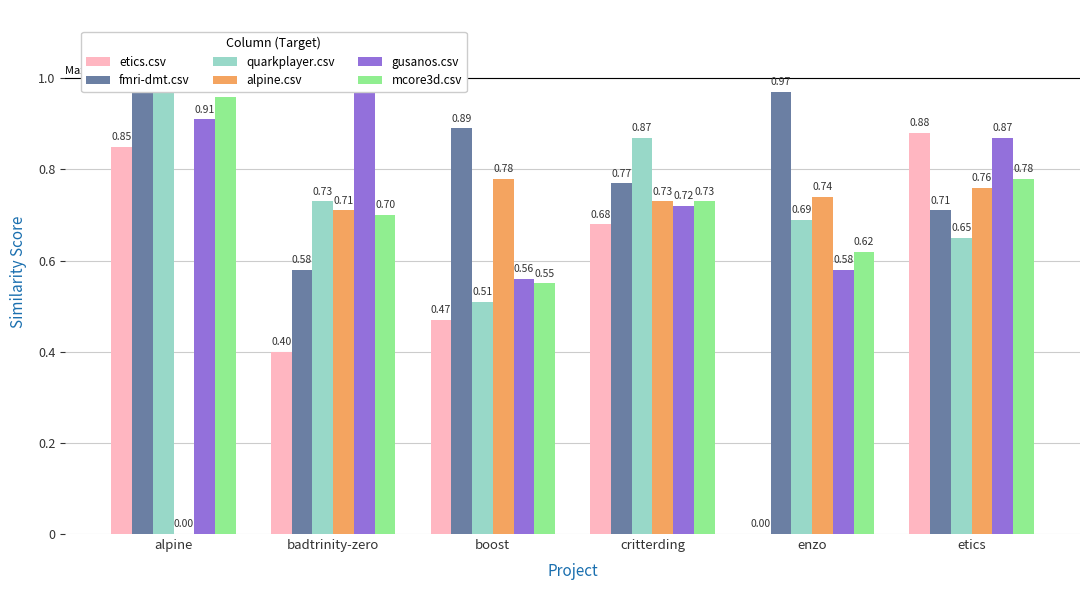

Reading left to right, extract all data points from this chart.

etics.csv: alpine=0.8	badtrinity-zero=0.4	boost=0.5	critterding=0.7	enzo=0.0	etics=0.9
fmri-dmt.csv: alpine=1.0	badtrinity-zero=0.6	boost=0.9	critterding=0.8	enzo=1.0	etics=0.7
quarkplayer.csv: alpine=1.0	badtrinity-zero=0.7	boost=0.5	critterding=0.9	enzo=0.7	etics=0.7
alpine.csv: alpine=0.0	badtrinity-zero=0.7	boost=0.8	critterding=0.7	enzo=0.7	etics=0.8
gusanos.csv: alpine=0.9	badtrinity-zero=1.0	boost=0.6	critterding=0.7	enzo=0.6	etics=0.9
mcore3d.csv: alpine=1.0	badtrinity-zero=0.7	boost=0.6	critterding=0.7	enzo=0.6	etics=0.8